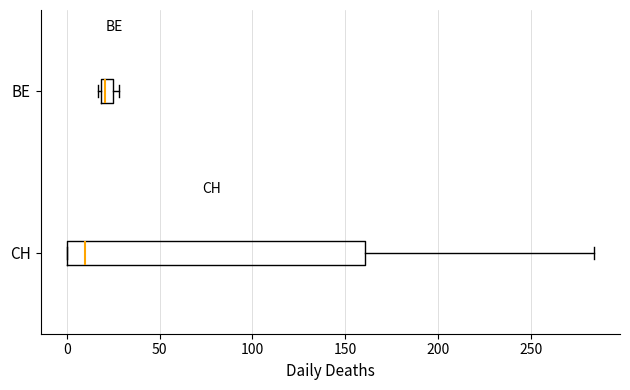

Which box has the furthest to the right median line?

BE